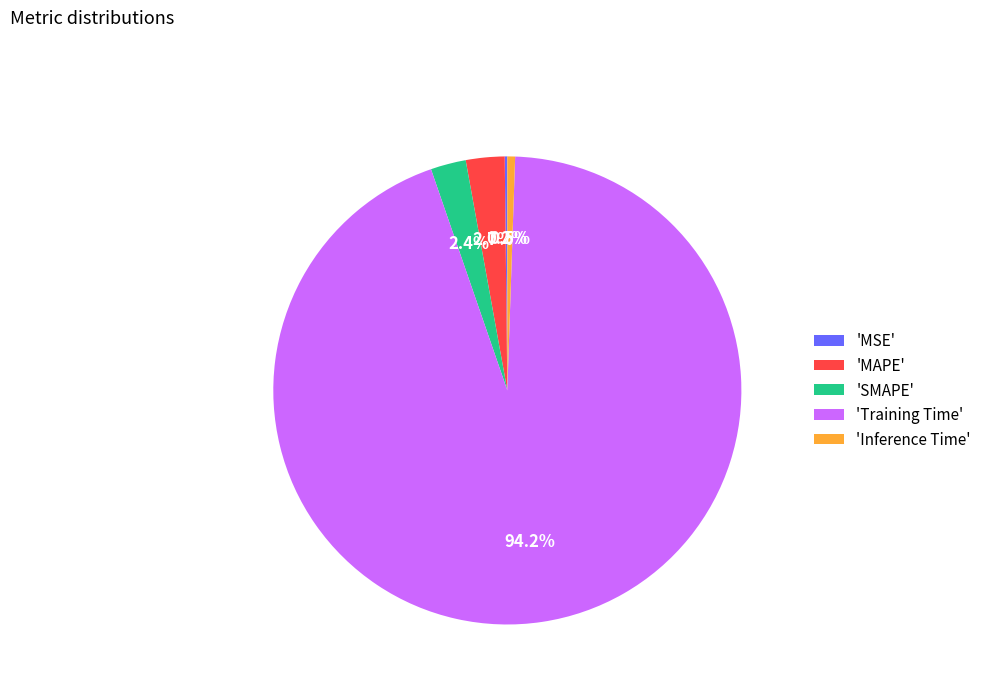

What is the largest slice in the pie chart?

'Training Time'